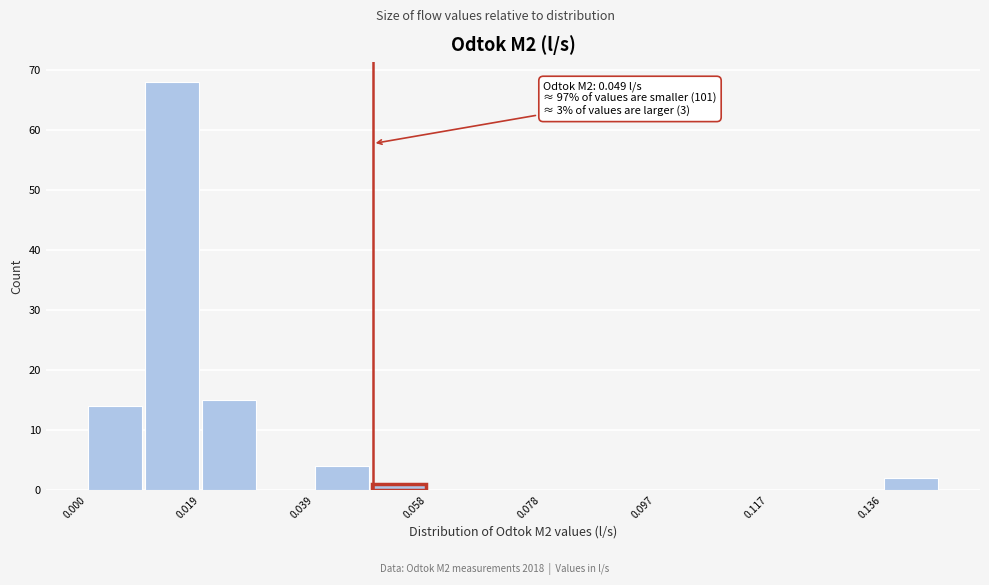

Which range on the x-axis has the tallest bar?

0.010 to 0.020